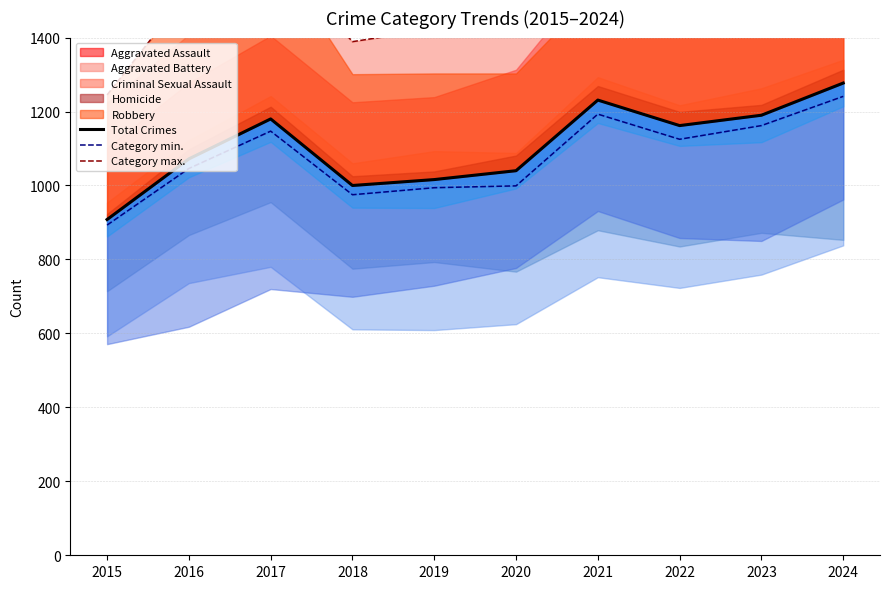

What is the difference between the maximum and minimum values in the Category max. series?

471